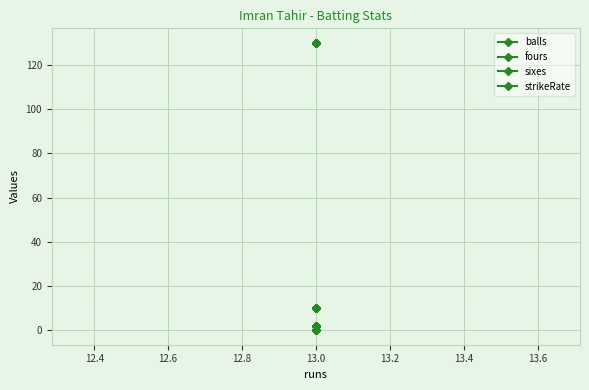

What is the greatest value displayed?

130